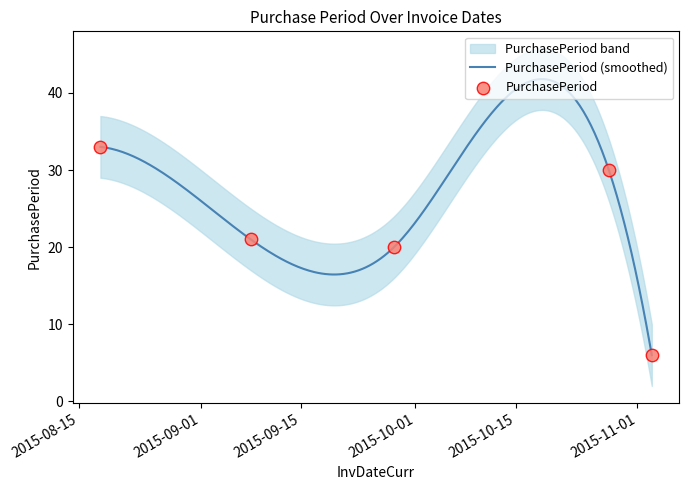

What is the change in value from 2015-09-08 to 2015-11-03?

-15